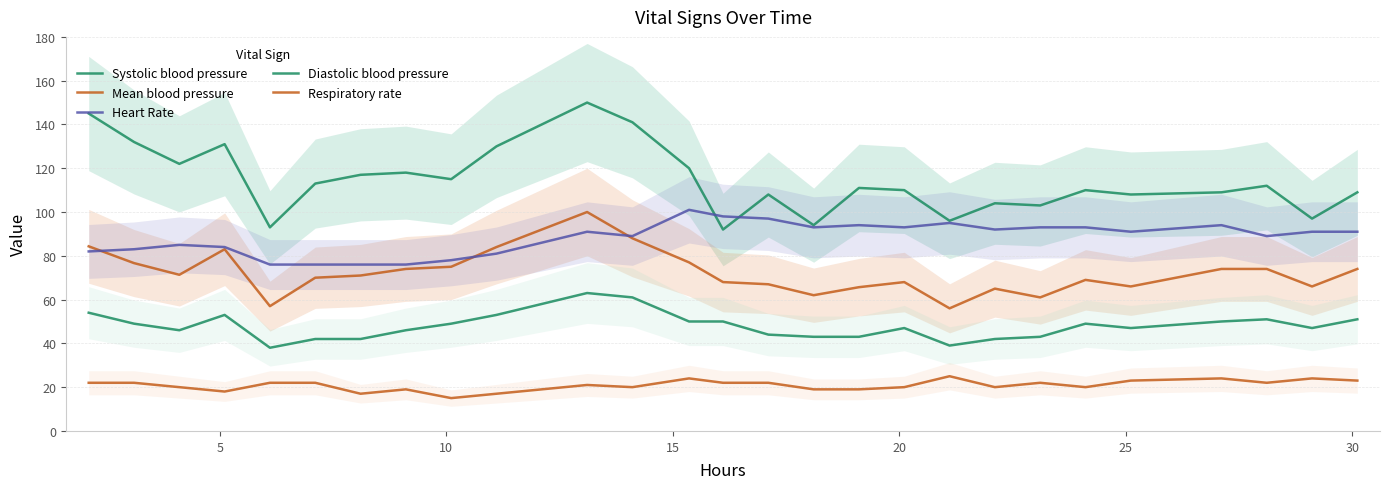

In Diastolic blood pressure, how many points are higher than both neighbors (excluding endpoints)?

5